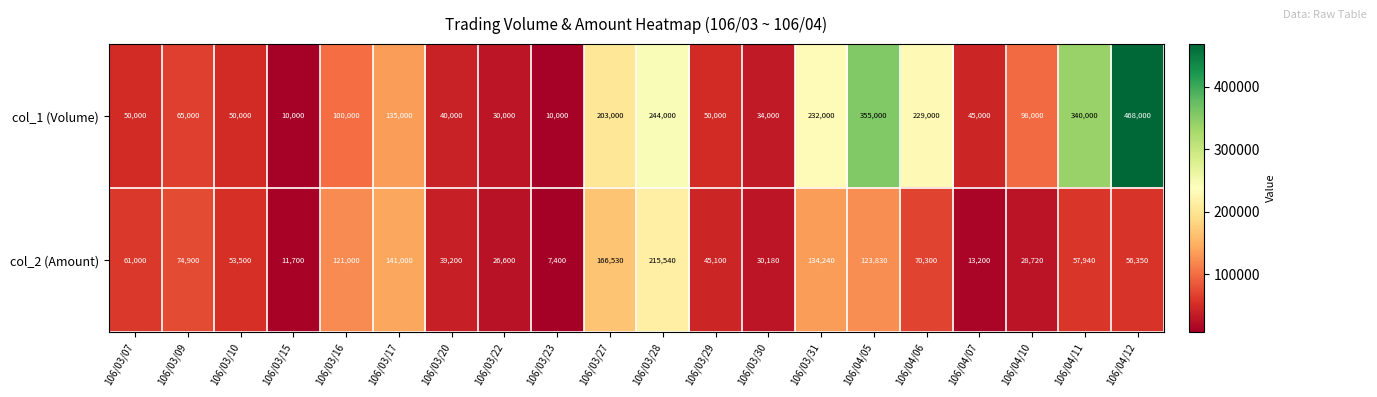

What is the sum of all col_1 (Volume) values?

2788000